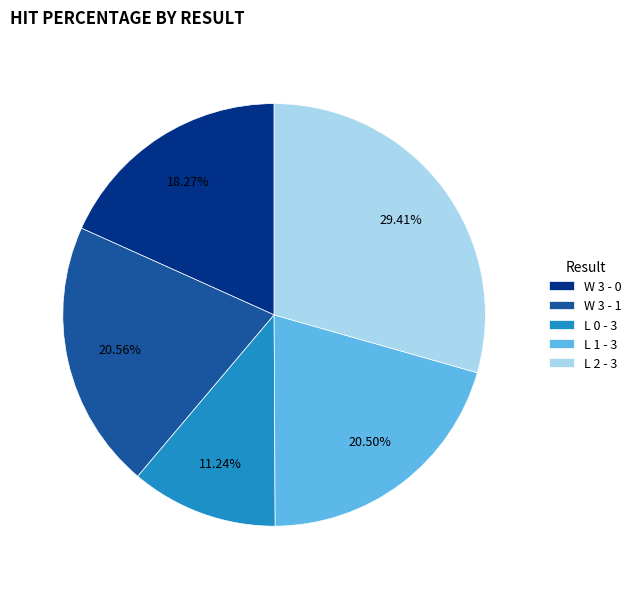

Count the number of slices in the pie.

5